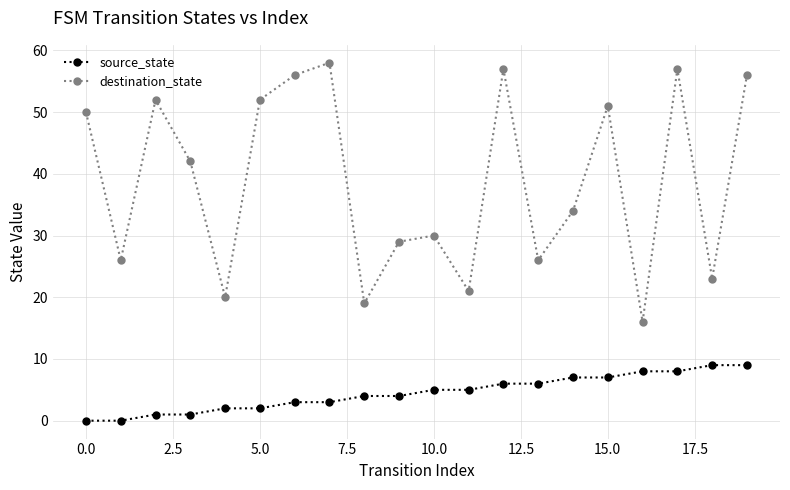

What is the difference between the second highest and second lowest values in the destination_state series?

38